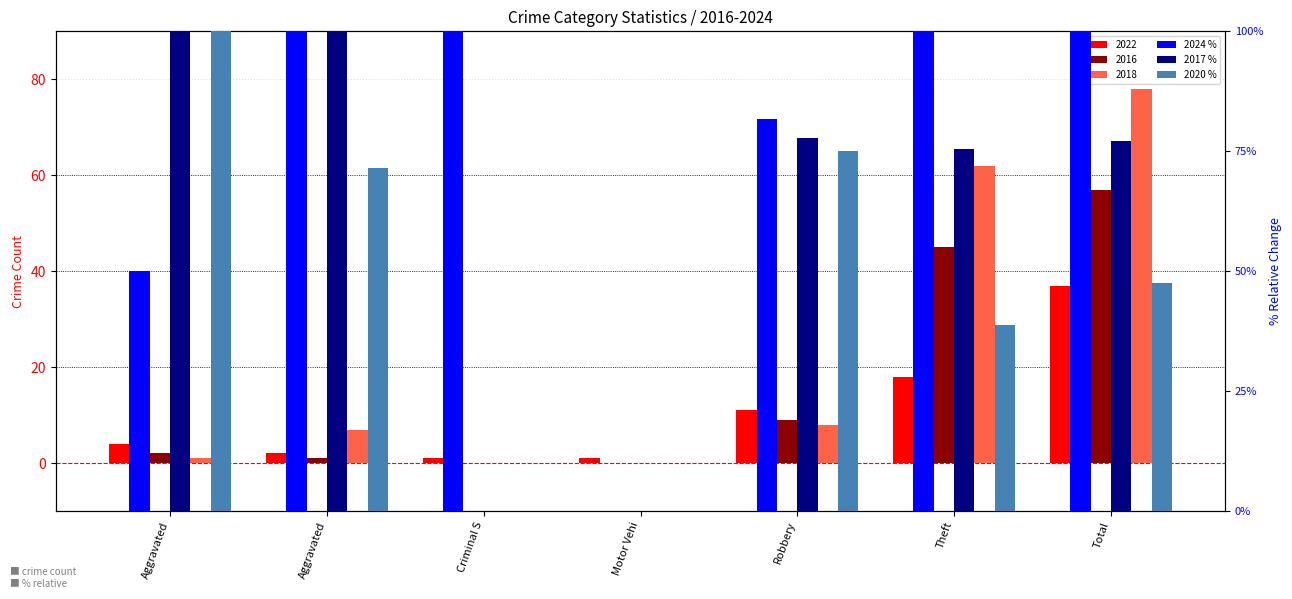

True or false: 2017 % has a value of 63.7 at Aggravated.

False